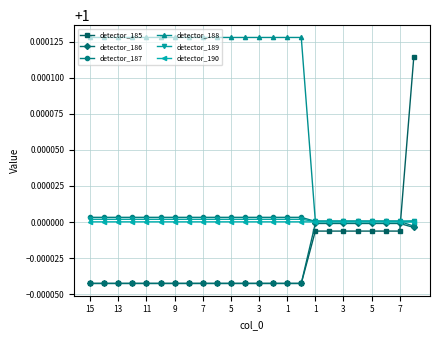

Which series has the largest range (max minus min)?

detector_185